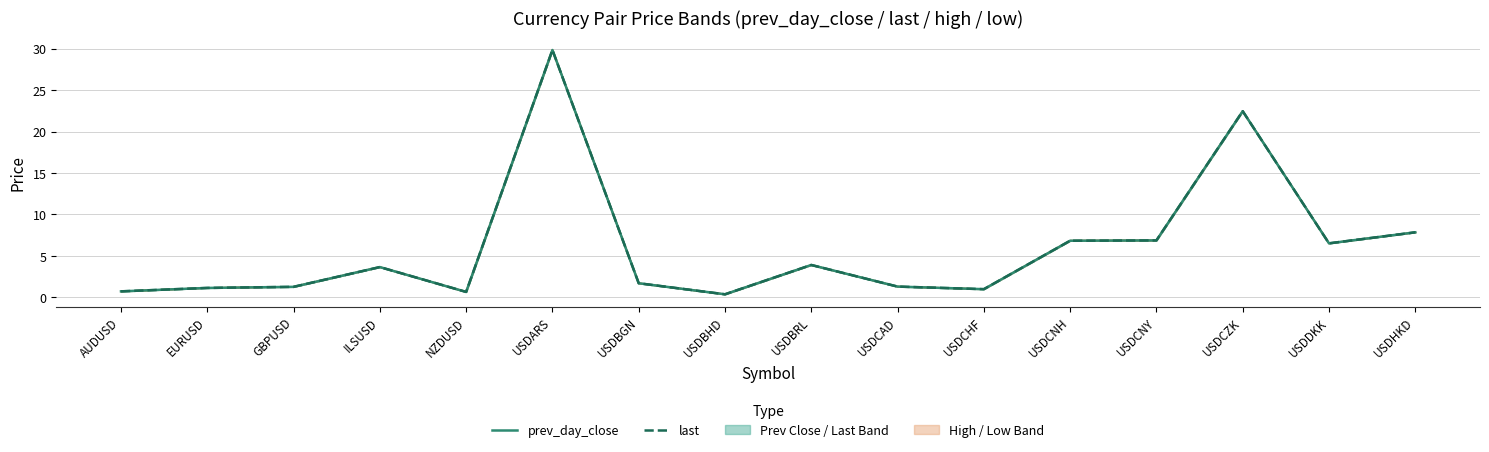

Which series changed the most between NZDUSD and USDCNH?

prev_day_close